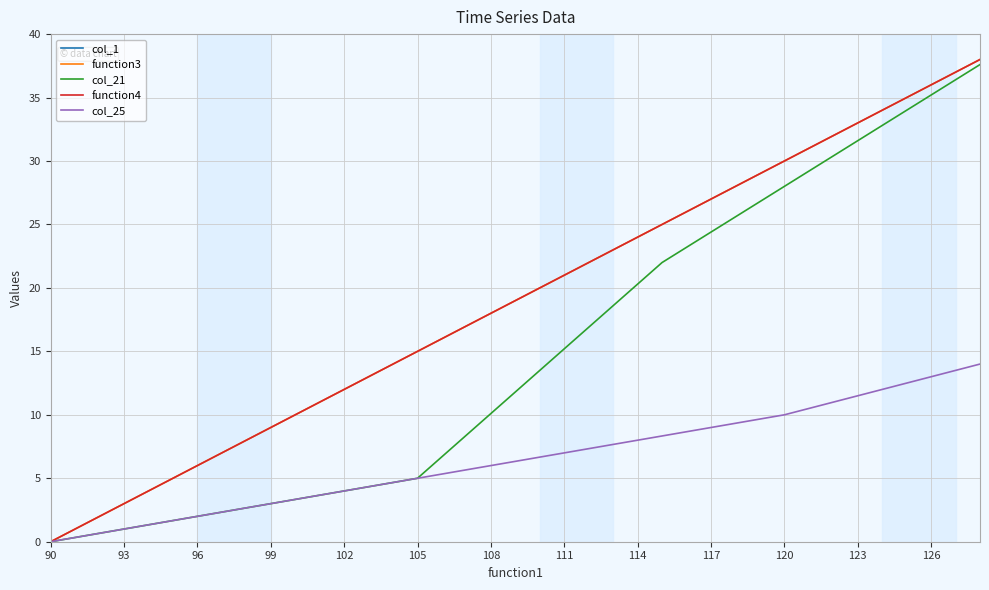

Which has a higher value, 15 or 120?

15